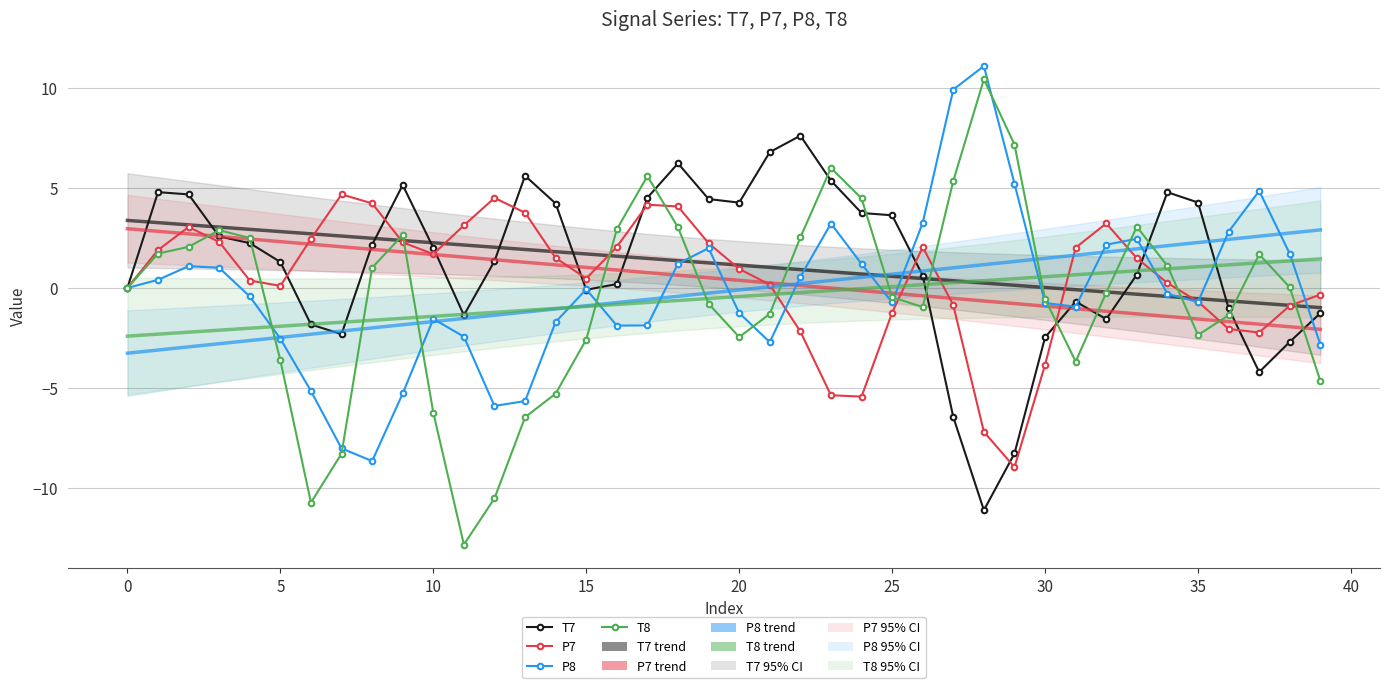

How many values in the T8 series are below 0?

20